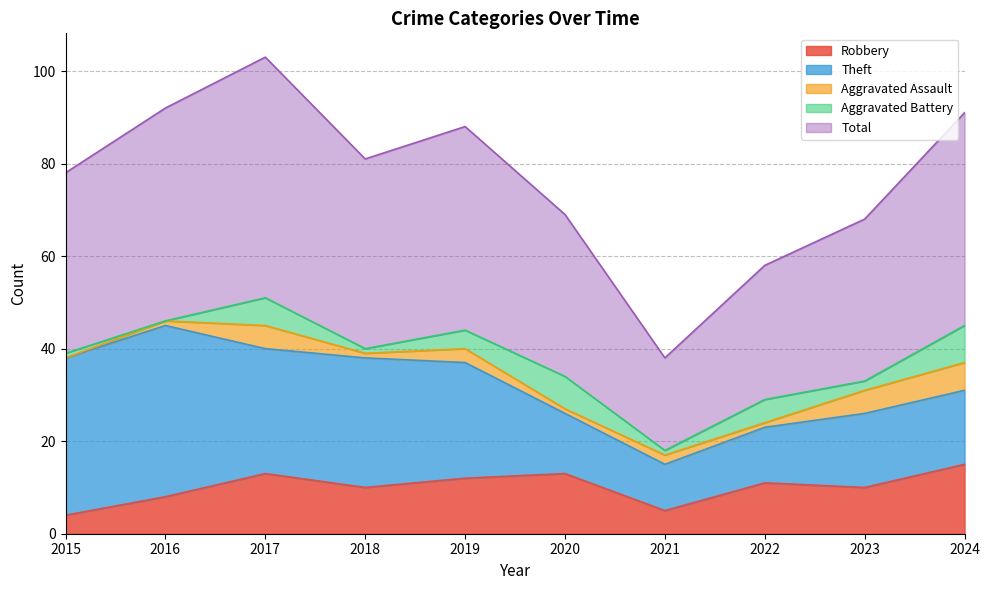

Where does the Aggravated Battery series first go above 4?

2017